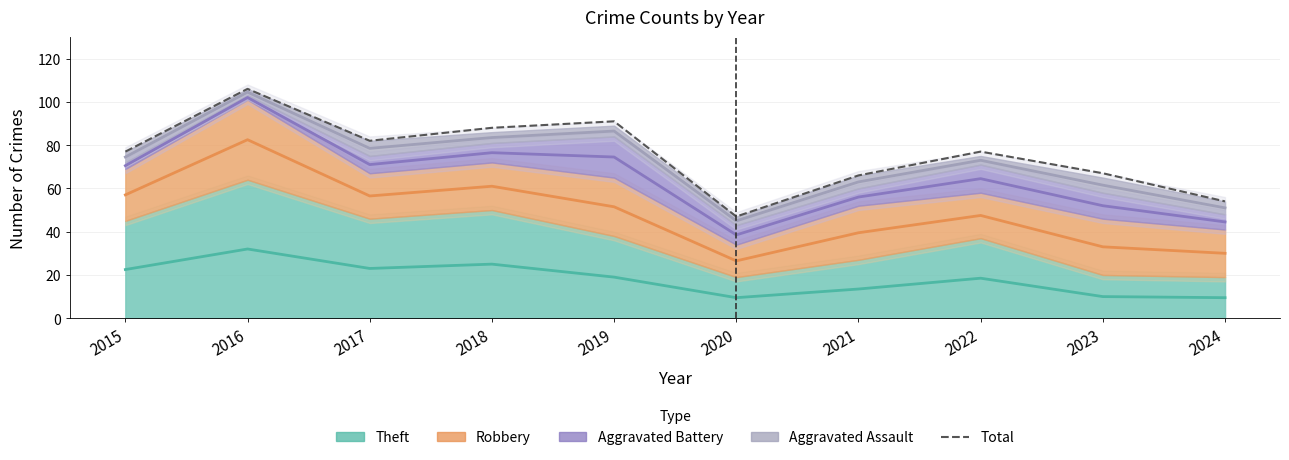

Count the number of values greater than 77.

4